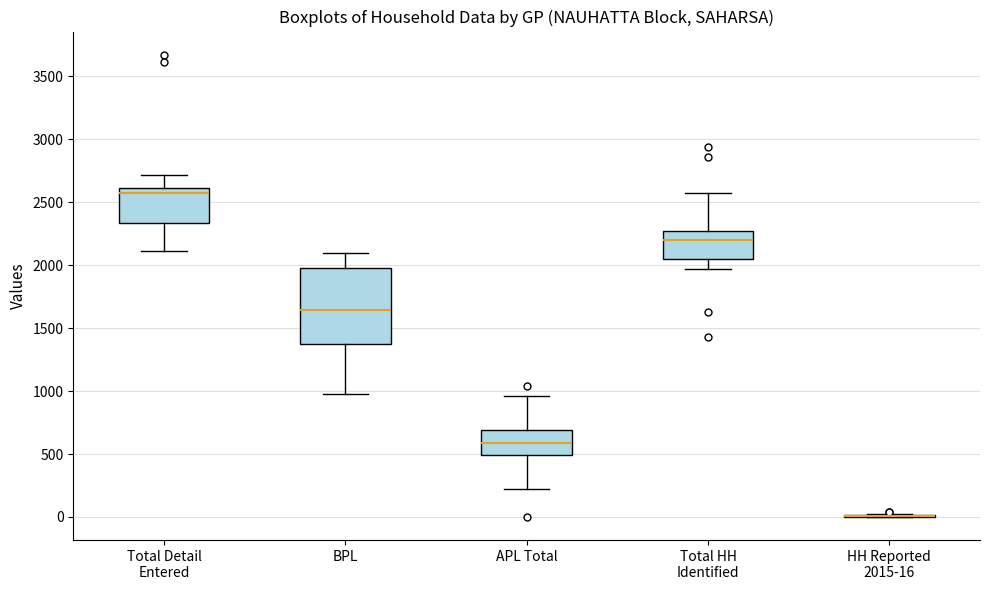

Reading left to right, read every box against the y-axis: the position of its median line, the range the box covers, and the ends of its whiskers. The values are not printed on the chart, so give them approximately, as read against the axis.

Total Detail Entered: median 2550, box 2350 to 2600, whiskers 2100 to 2700
BPL: median 1650, box 1350 to 2000, whiskers 950 to 2100
APL Total: median 600, box 500 to 700, whiskers 200 to 950
Total HH Identified: median 2200, box 2050 to 2250, whiskers 1950 to 2550
HH Reported 2015-16: box collapsed to a line at 0, whiskers 0 to 50